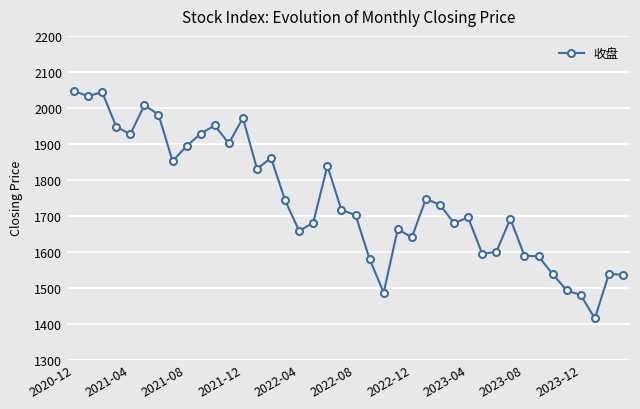

True or false: there are more than 1 points higher than both neighbors.

True